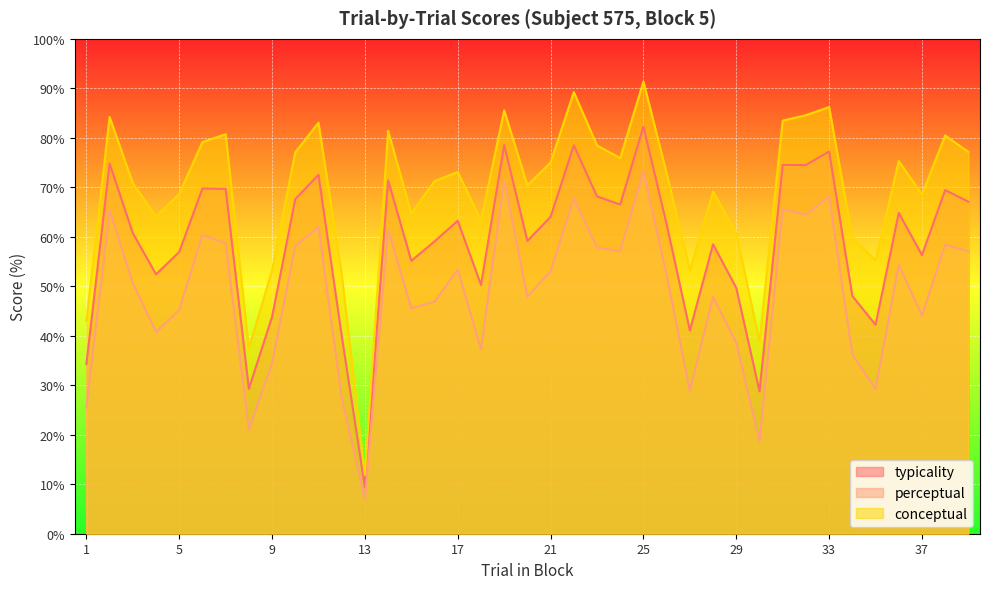

Count the number of data series in this chart.

3